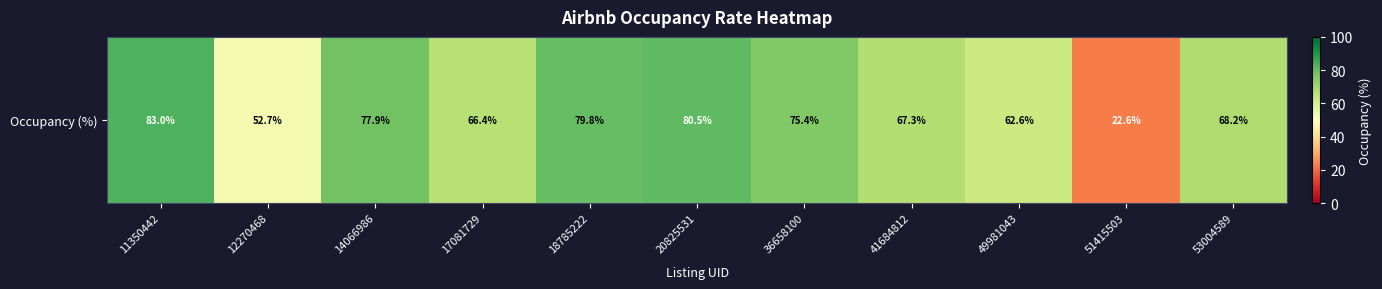

Which category has the highest value across all series?

11350442